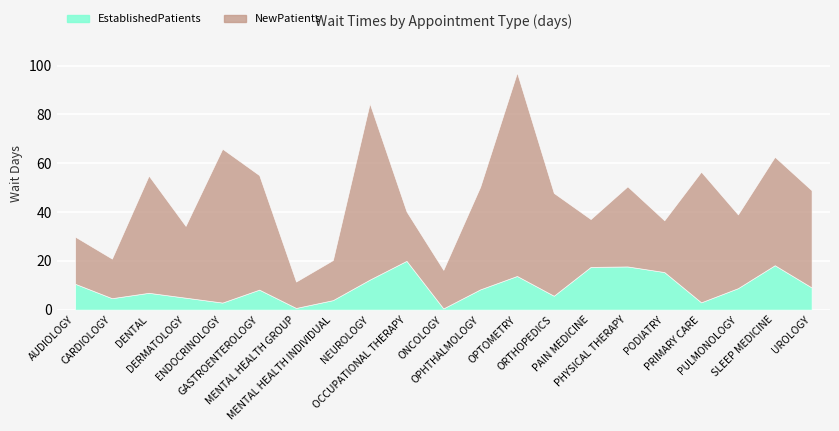

How many data points in EstablishedPatients are above 8?

12